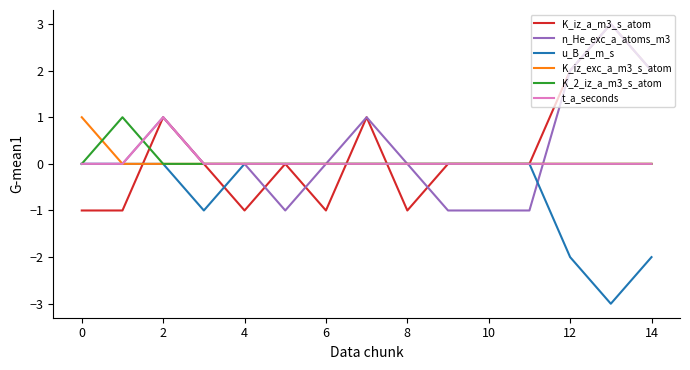

What is the smallest value displayed?

-3